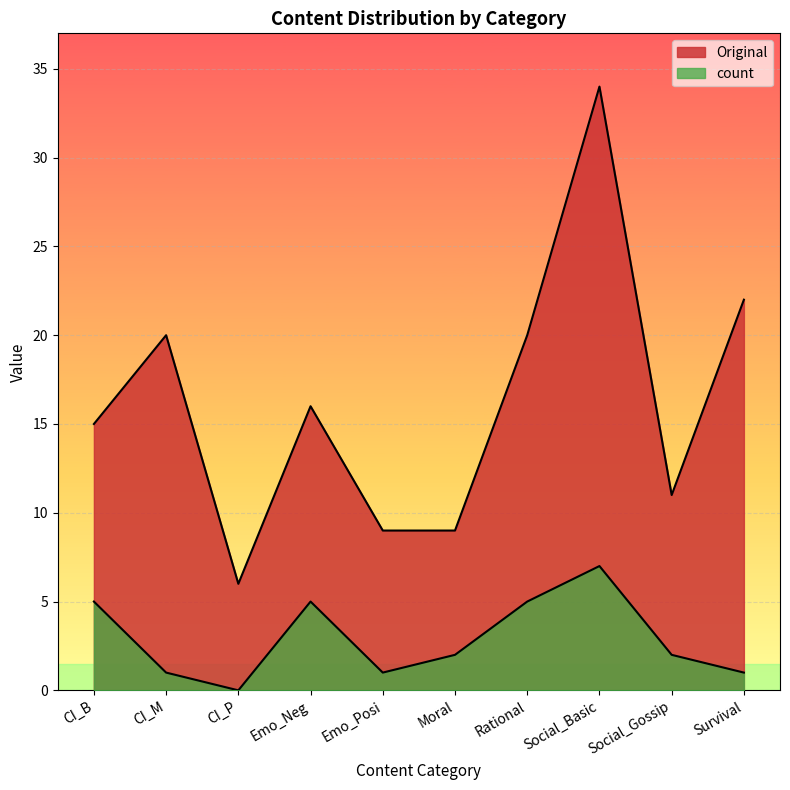

At which category is the sum across all series the highest?

Social_Basic